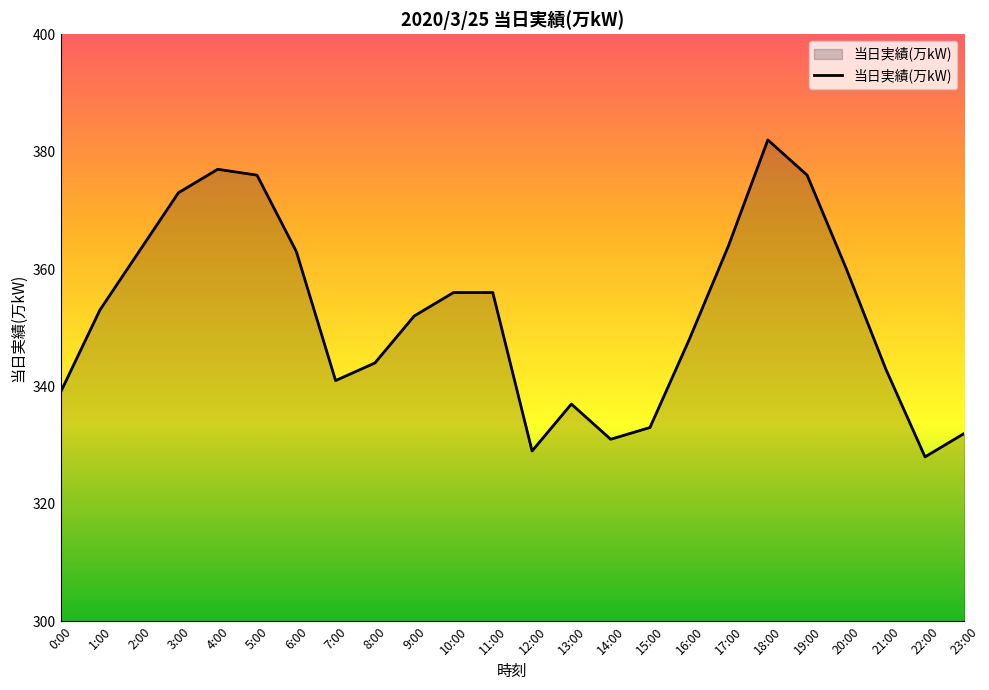

Reading right to left, extract all data points from this chart.

332	328	343	360	376	382	364	348	333	331	337	329	356	356	352	344	341	363	376	377	373	363	353	339